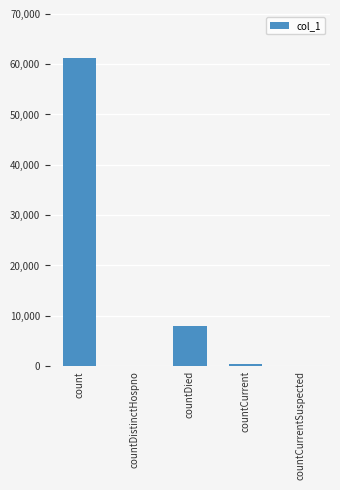

Reading right to left, transcribe all the data shown in this chart.

0	429	8051	0	61215